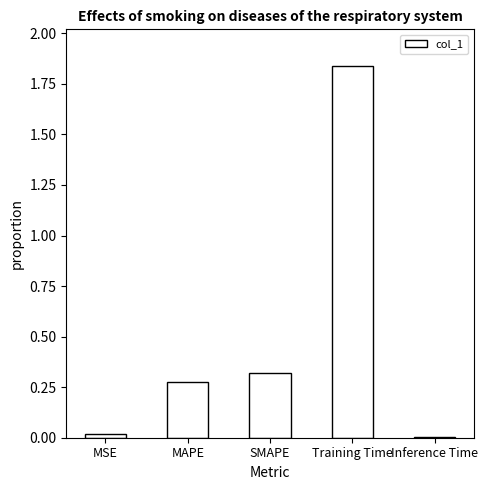

Which has a higher value, MSE or Training Time?

Training Time